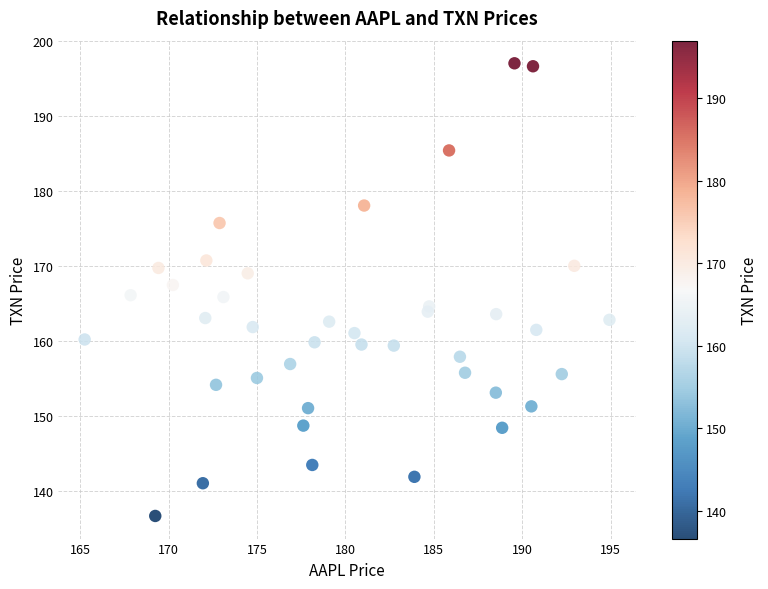

What is the range of X values (max minus min)?

29.7